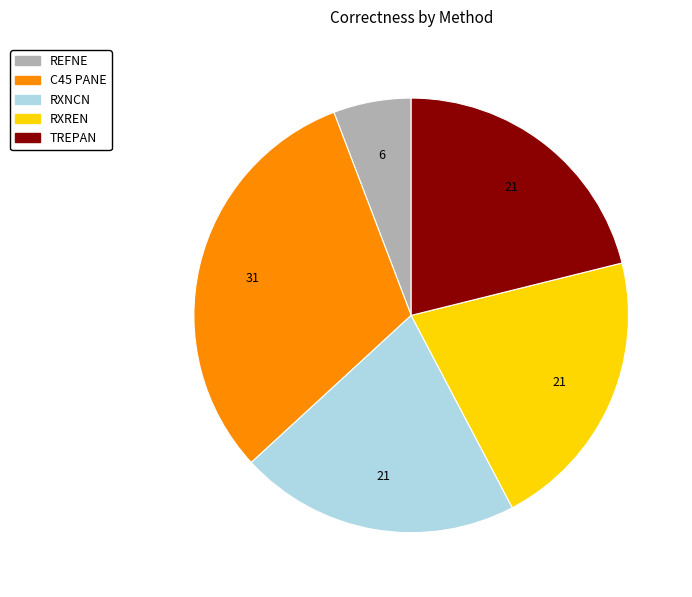

Which slice is the smallest?

REFNE